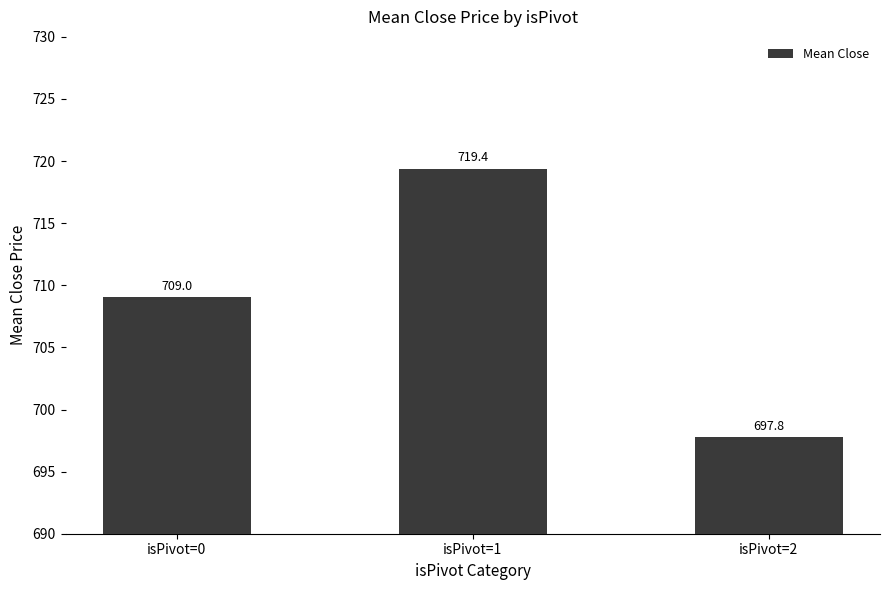

List the labels in order of value, smallest first.

isPivot=2, isPivot=0, isPivot=1